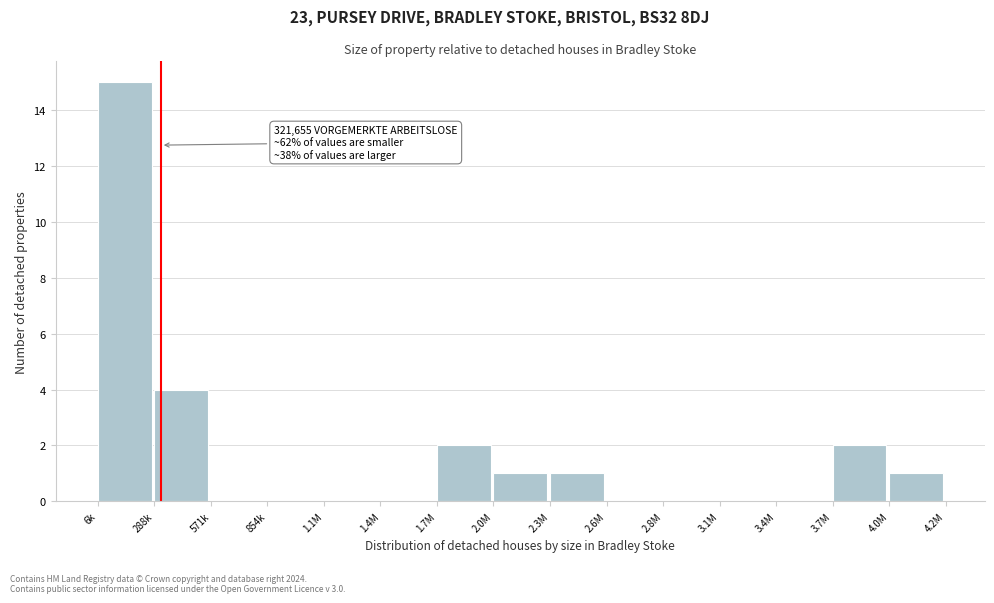

Reading left to right, extract all data points from this chart.

6k=15	288k=4	571k=0	854k=0	1.1M=0	1.4M=0	1.7M=2	2.0M=1	2.3M=1	2.6M=0	2.8M=0	3.1M=0	3.4M=0	3.7M=2	4.0M=1